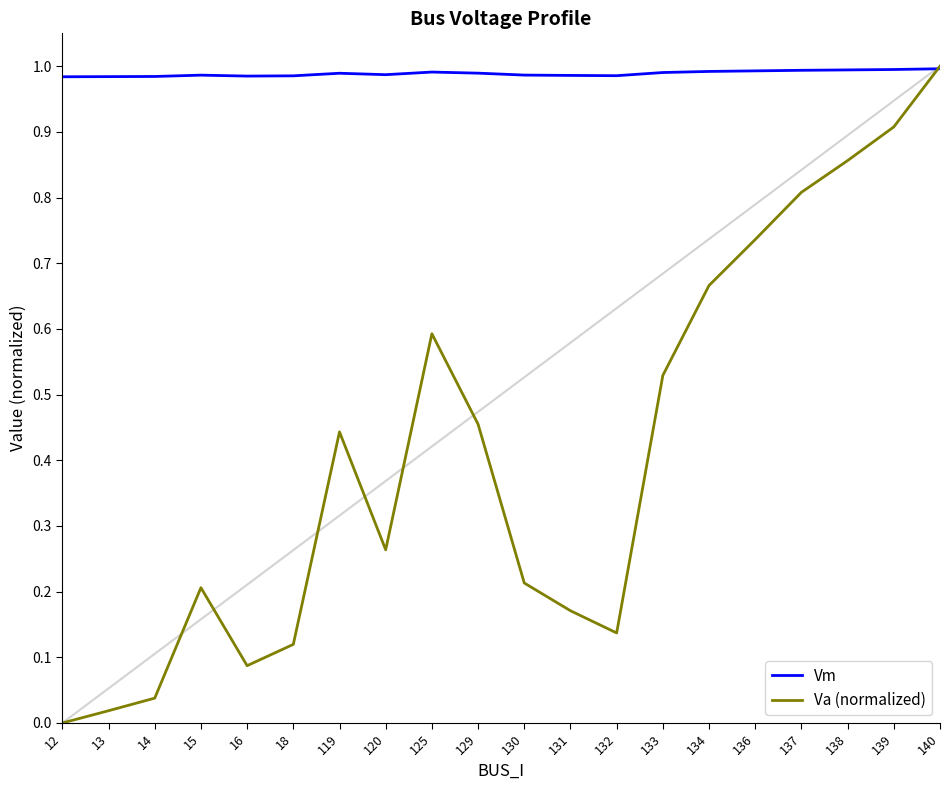

In Vm, how many points are higher than both neighbors (excluding endpoints)?

3